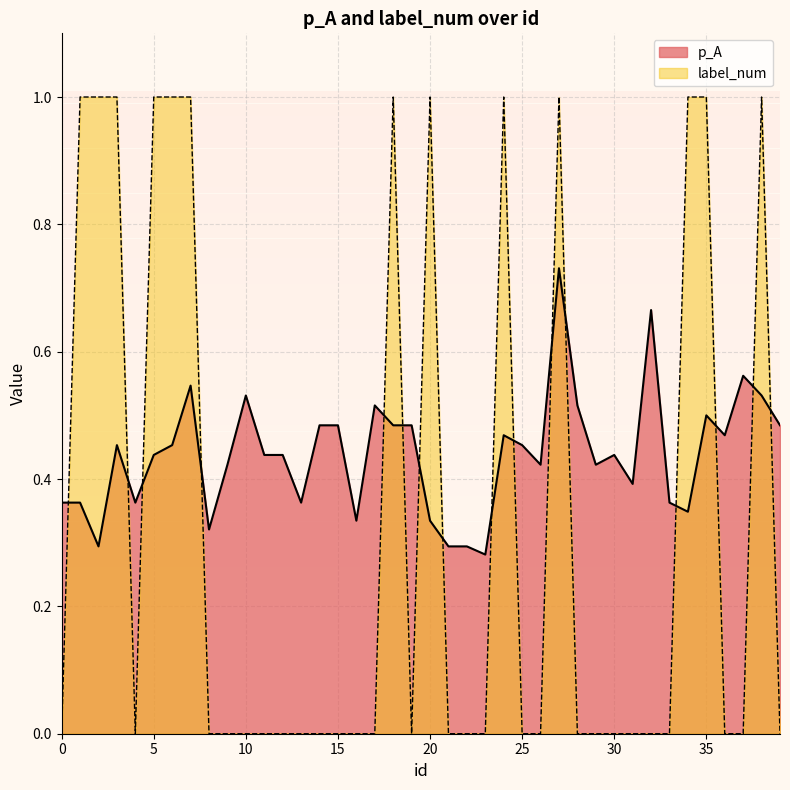

List the series in order of their overall mean, highest first.

p_A, label_num